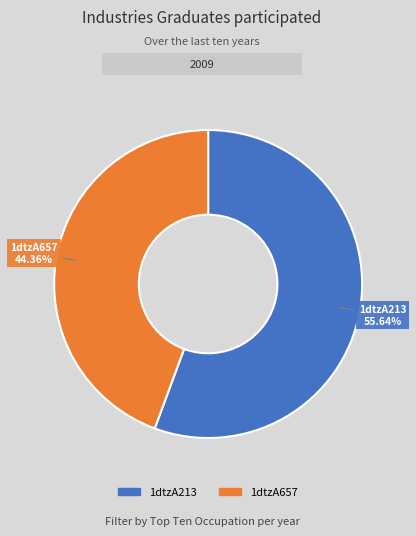

Which category has the biggest portion of the pie?

1dtzA213